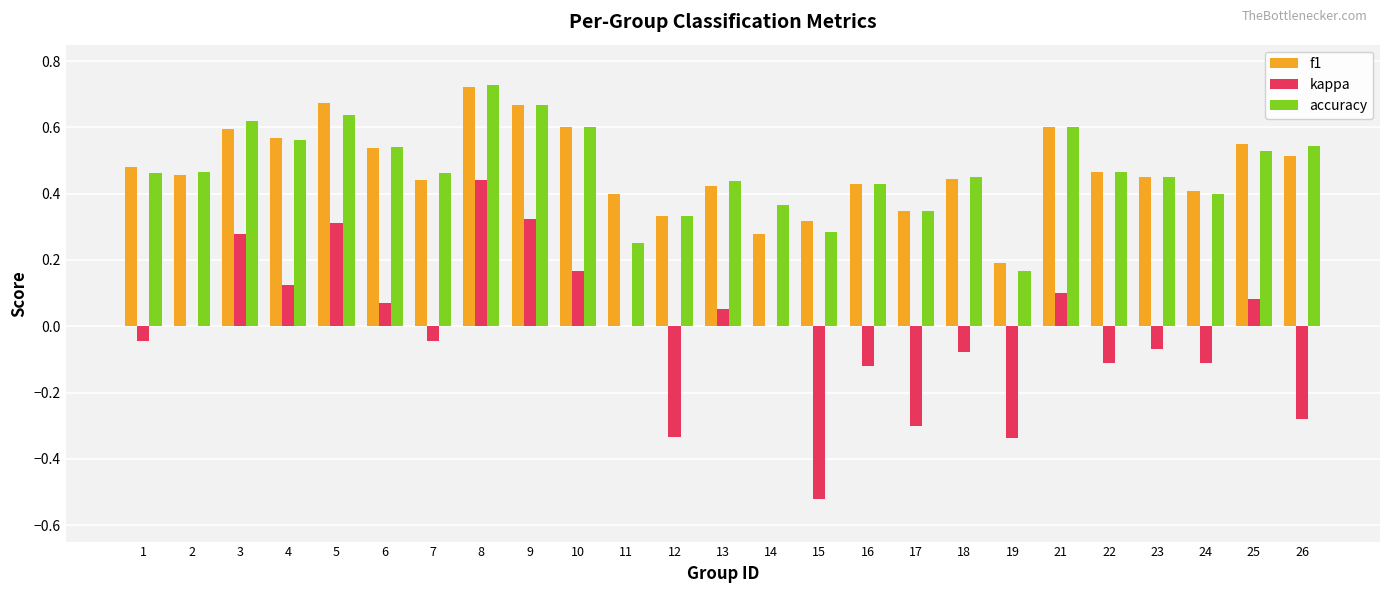

What is the total value across all series at 22?

0.8